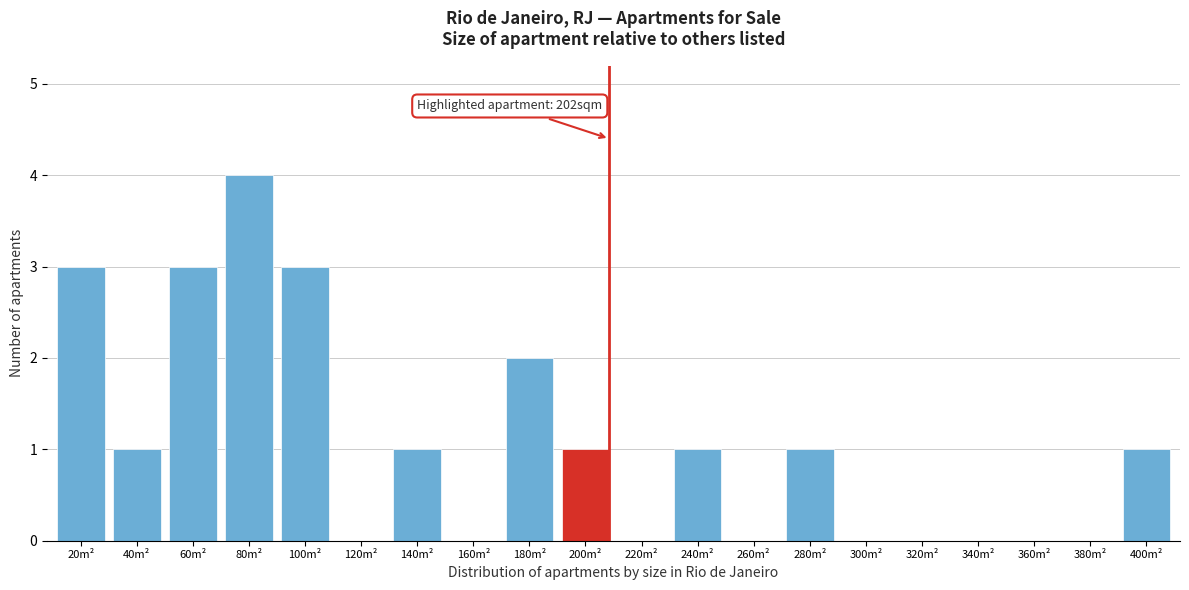

Reading right to left, transcribe all the data shown in this chart.

400m²=1	380m²=0	360m²=0	340m²=0	320m²=0	300m²=0	280m²=1	260m²=0	240m²=1	220m²=0	200m²=1	180m²=2	160m²=0	140m²=1	120m²=0	100m²=3	80m²=4	60m²=3	40m²=1	20m²=3